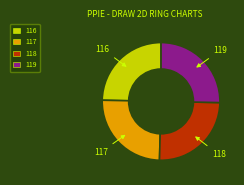

Is there a majority slice in this chart?

No